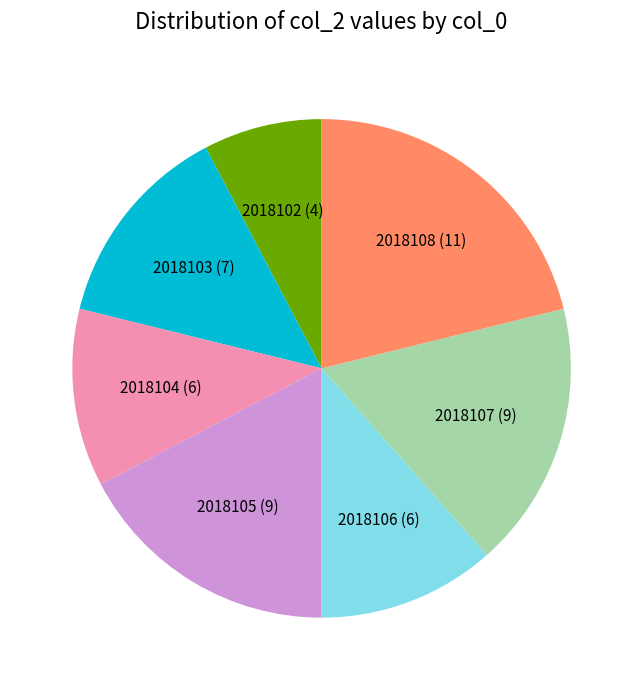

Does any single category account for the majority?

No